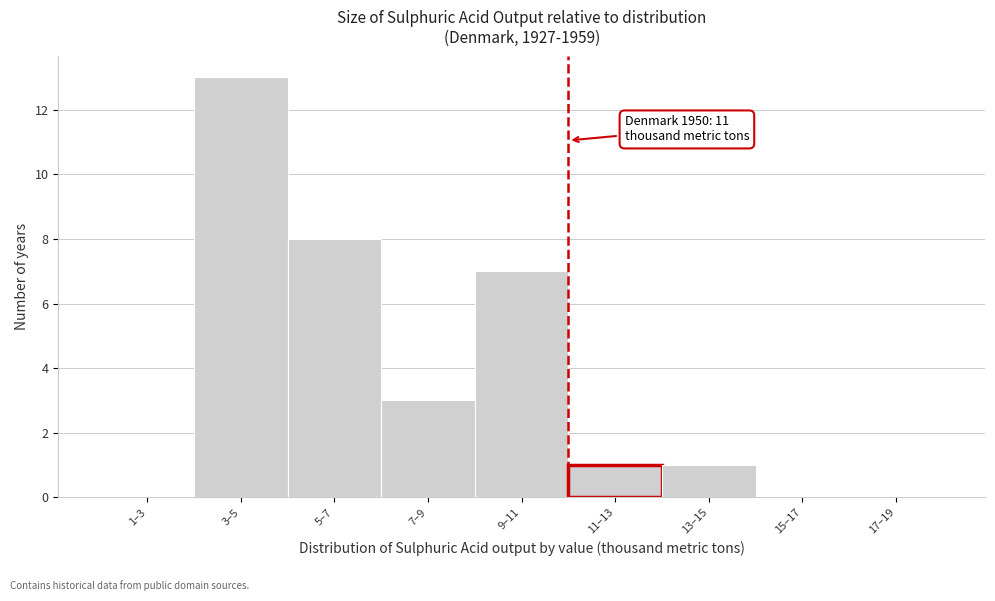

Reading left to right, transcribe all the data shown in this chart.

1–3=0	3–5=13	5–7=8	7–9=3	9–11=7	11–13=1	13–15=1	15–17=0	17–19=0